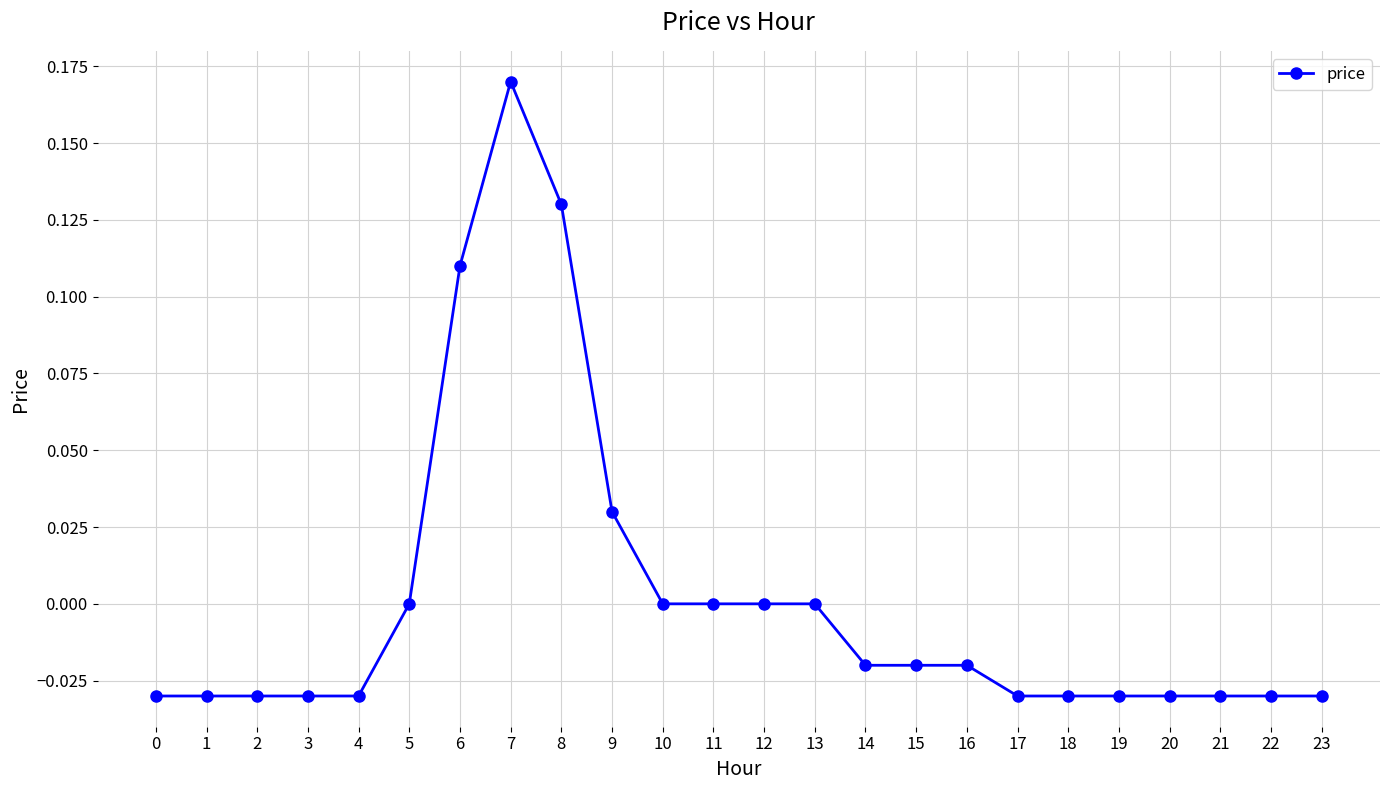

The chart shows a value of -0.0 at 21. True or false?

True